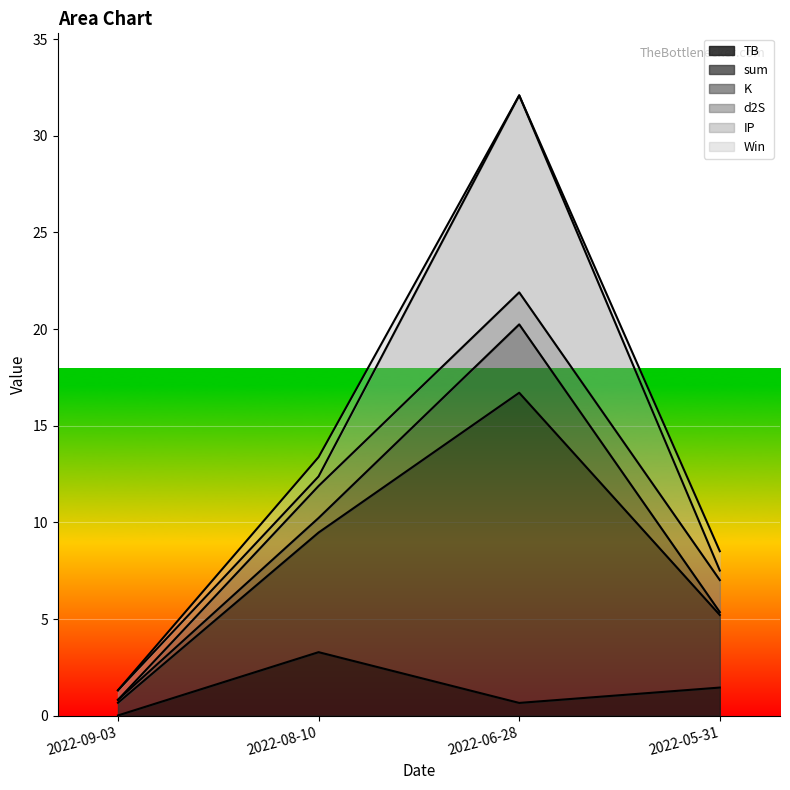

True or false: Win and IP intersect in this chart.

True